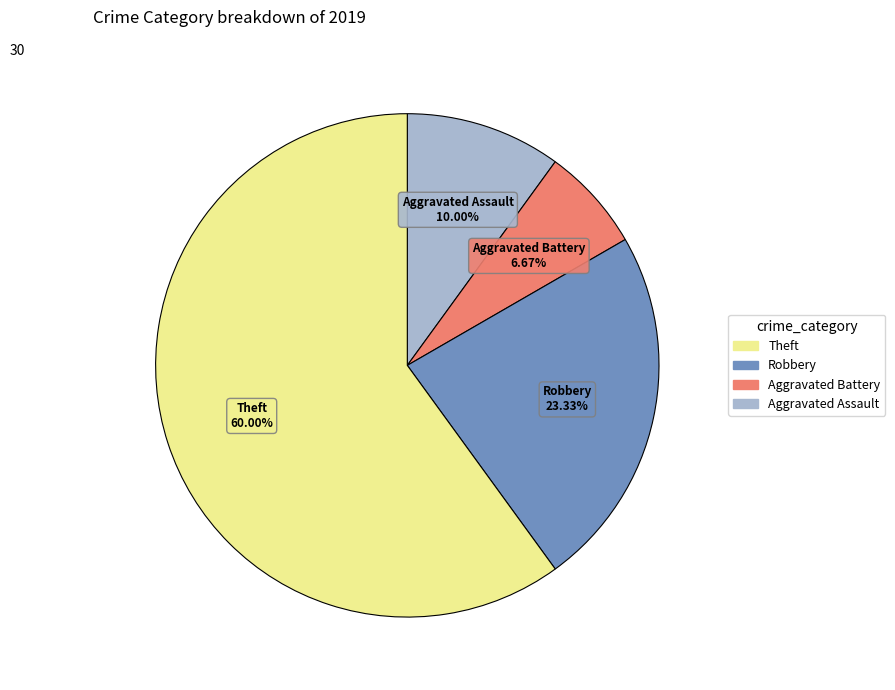

How many slices are in this pie chart?

4